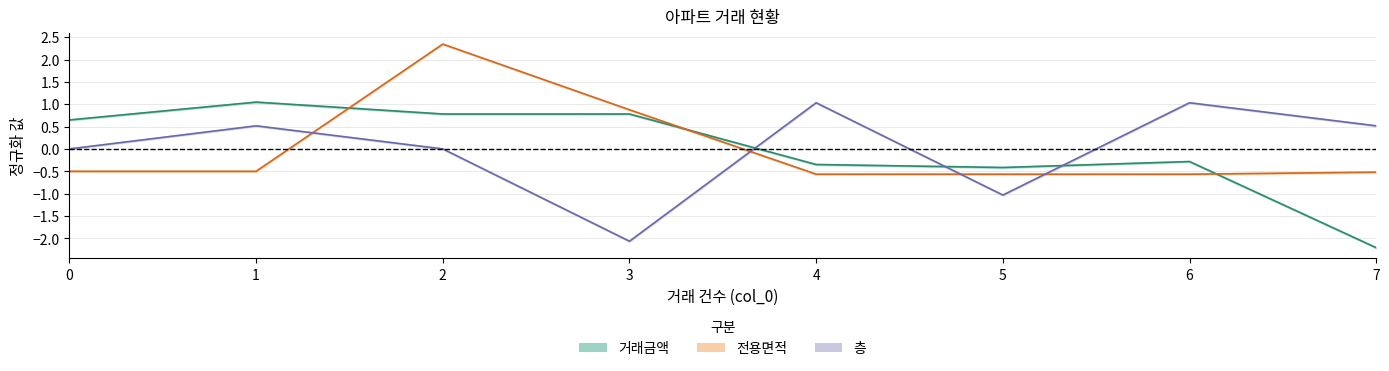

Reading left to right, what are all the values shown in this chart?

거래금액: 0.6	1.0	0.8	0.8	-0.3	-0.4	-0.3	-2.2
전용면적: -0.5	-0.5	2.3	0.9	-0.6	-0.6	-0.6	-0.5
층: 0.0	0.5	0.0	-2.1	1.0	-1.0	1.0	0.5